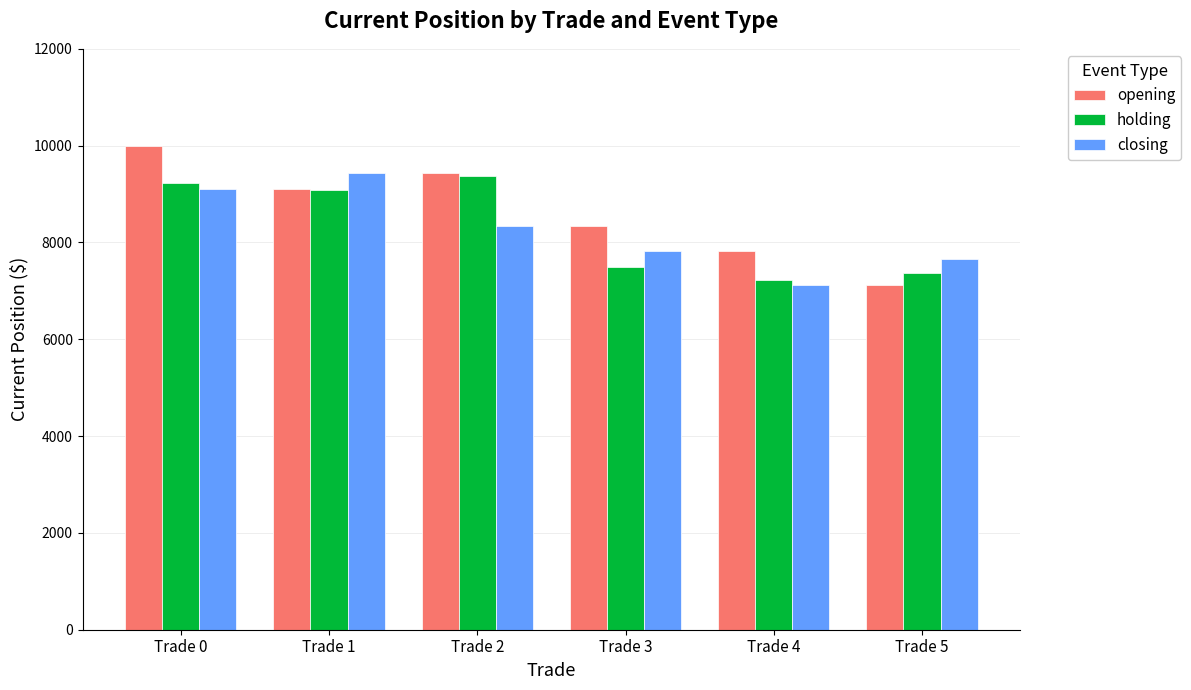

Is the value of holding at Trade 1 greater than the value of opening at Trade 5?

Yes